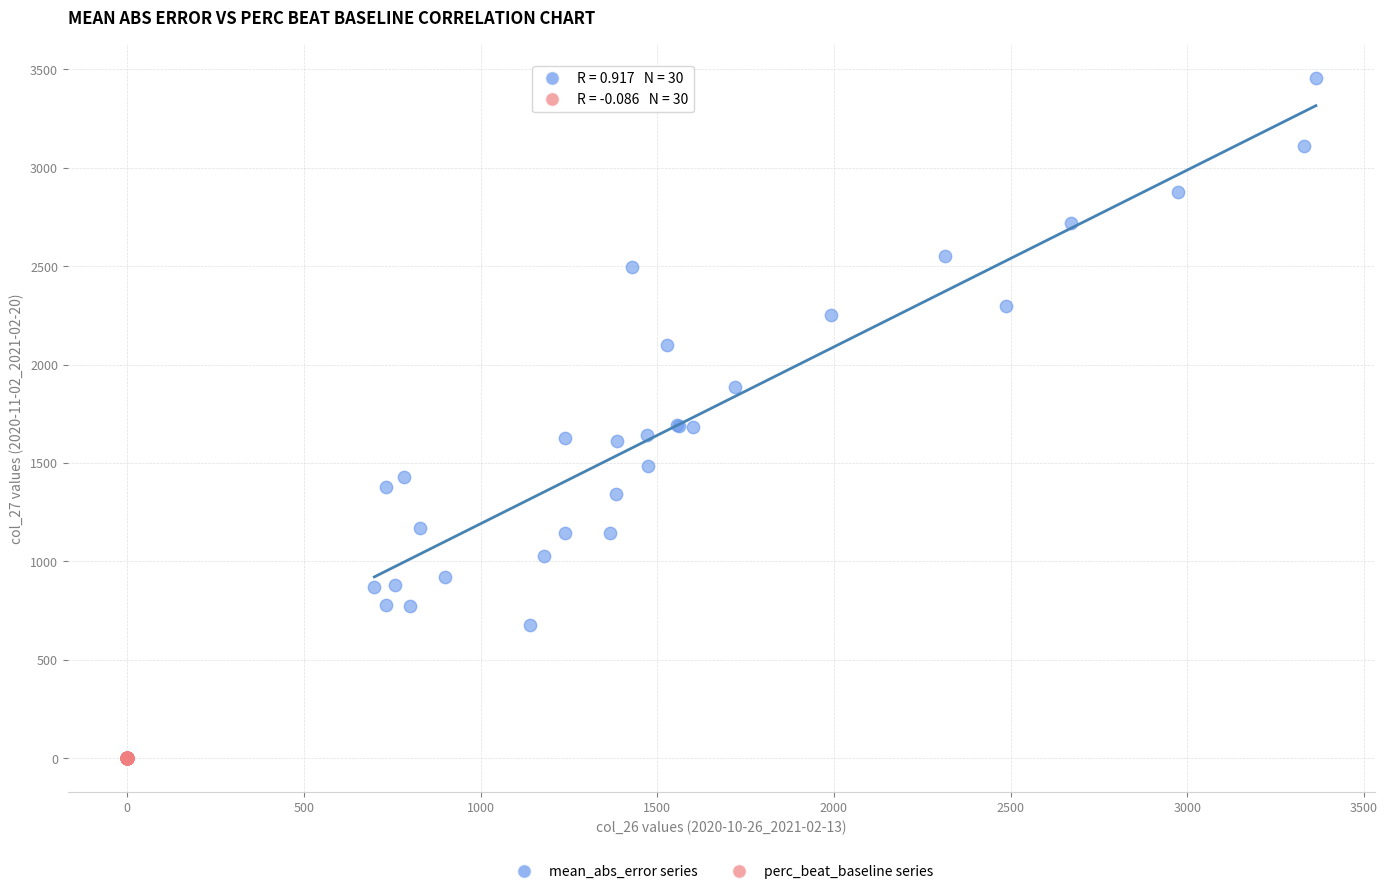

What are all the series names shown in the legend?

mean_abs_error series, perc_beat_baseline series